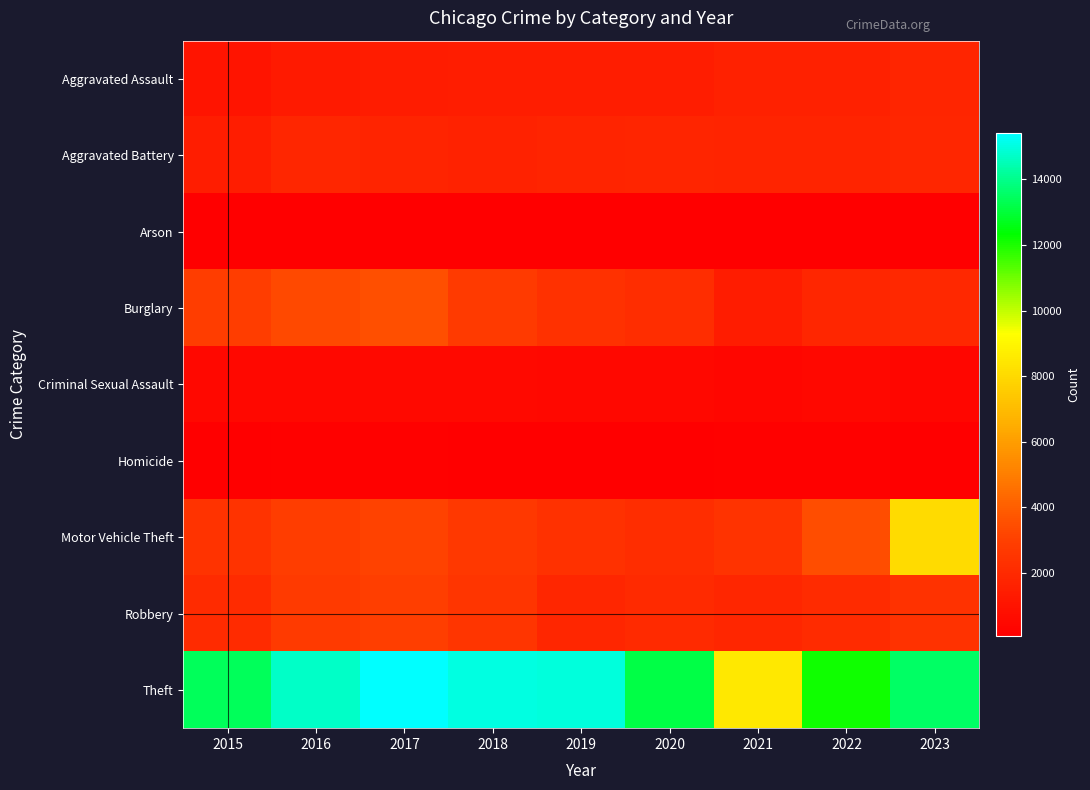

List the series in order of their peak value, lowest first.

Arson, Homicide, Criminal Sexual Assault, Aggravated Assault, Aggravated Battery, Robbery, Burglary, Motor Vehicle Theft, Theft